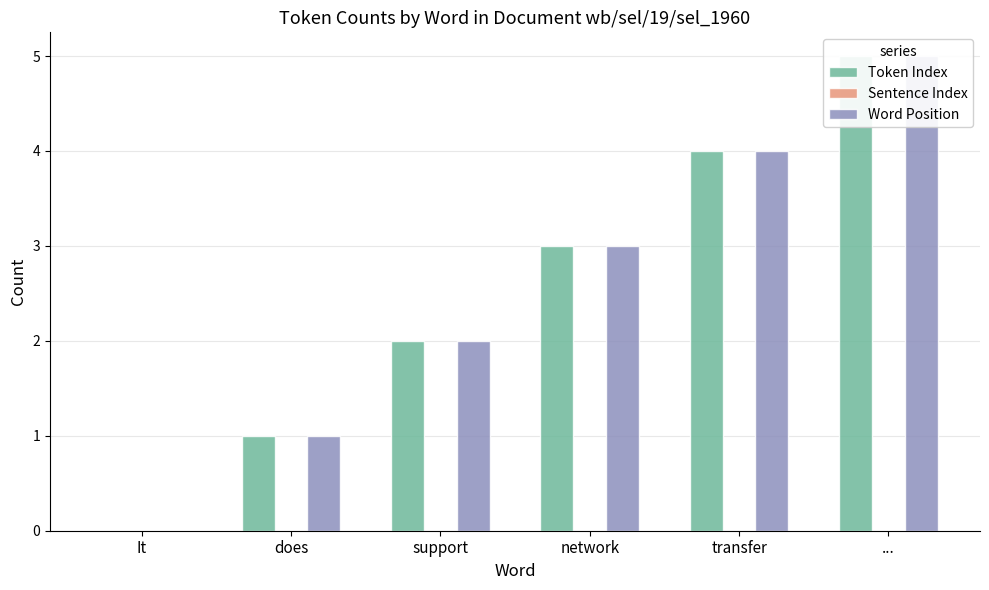

What is the difference between the maximum and minimum values in the Word Position series?

5